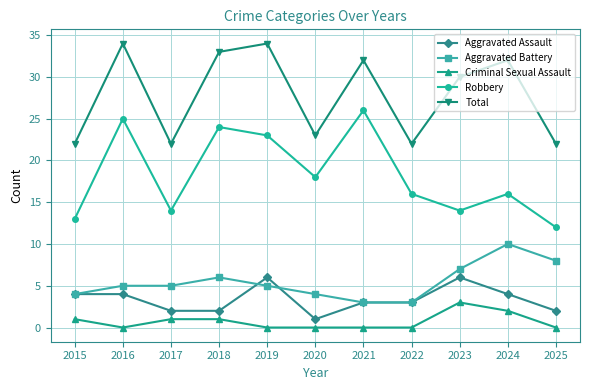

Is the value of Total at 2023 greater than the value of Criminal Sexual Assault at 2020?

Yes